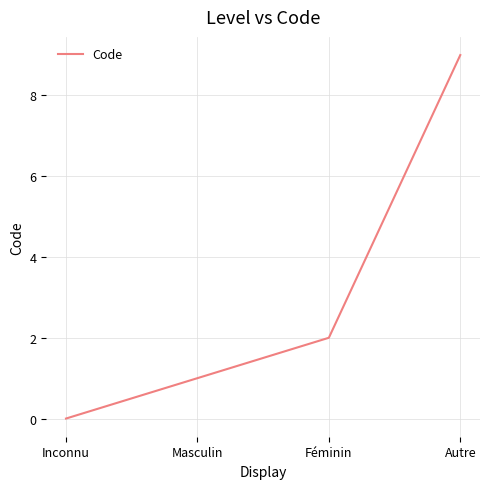

Does the chart display data point markers on the line(s)?

No